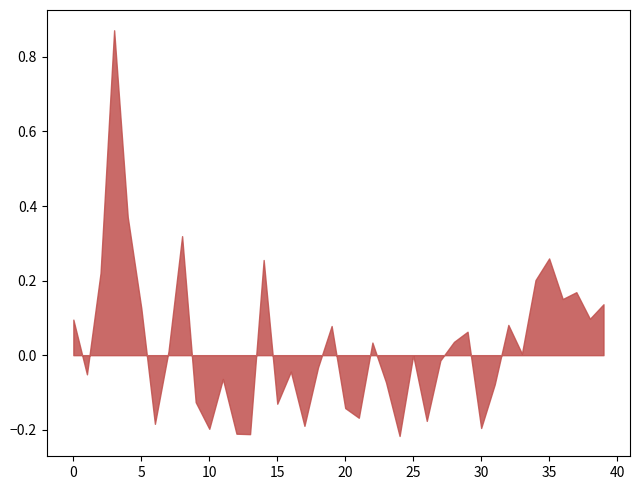

What is the sum of all values?

1.1